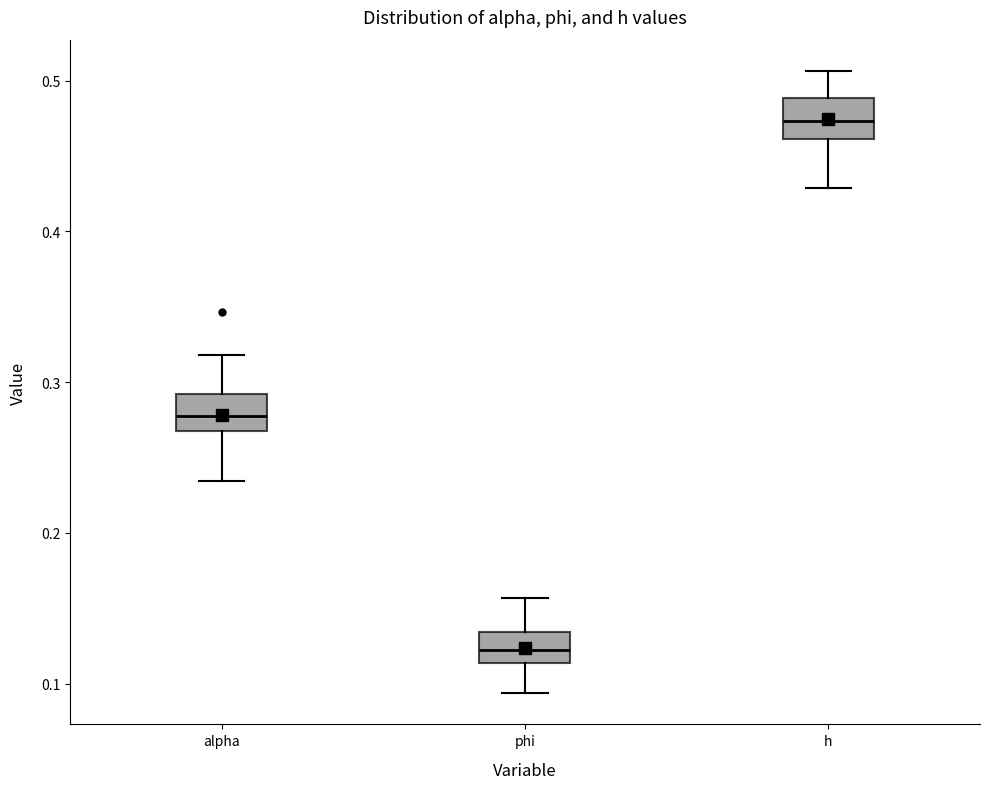

Reading left to right, read every box against the y-axis: the position of its median line, the range the box covers, and the ends of its whiskers. The values are not printed on the chart, so give them approximately, as read against the axis.

alpha: median 0.28, box 0.27 to 0.29, whiskers 0.23 to 0.32
phi: median 0.12, box 0.11 to 0.13, whiskers 0.09 to 0.16
h: median 0.47, box 0.46 to 0.49, whiskers 0.43 to 0.51